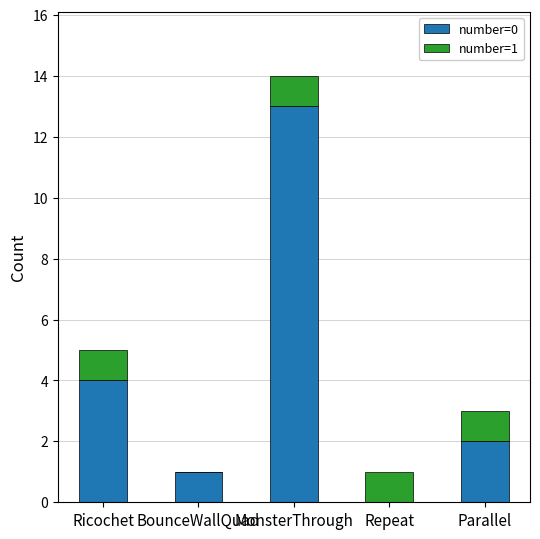

At which category is the sum across all series the highest?

MonsterThrough